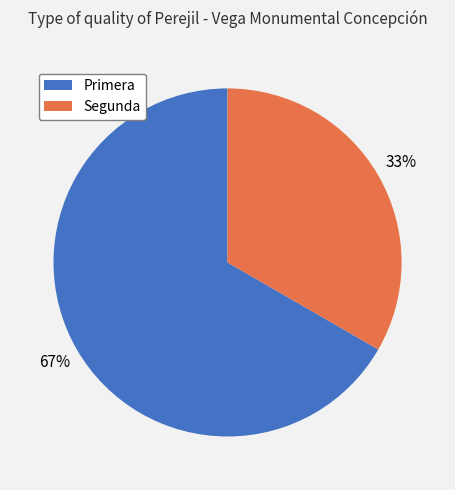

Which category accounts for the majority?

Primera